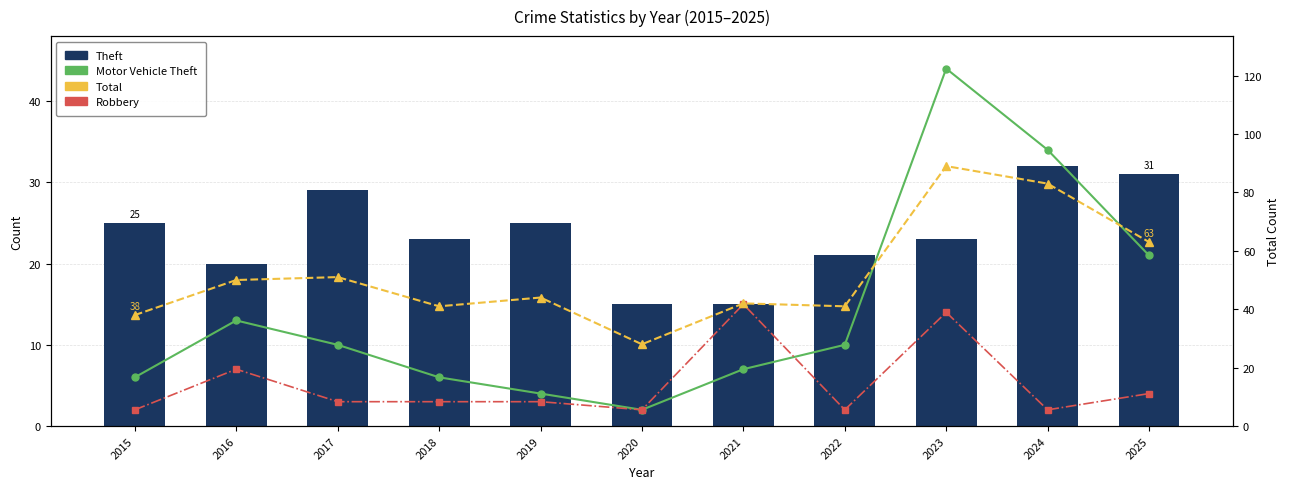

At how many categories does at least one series exceed 30?

10